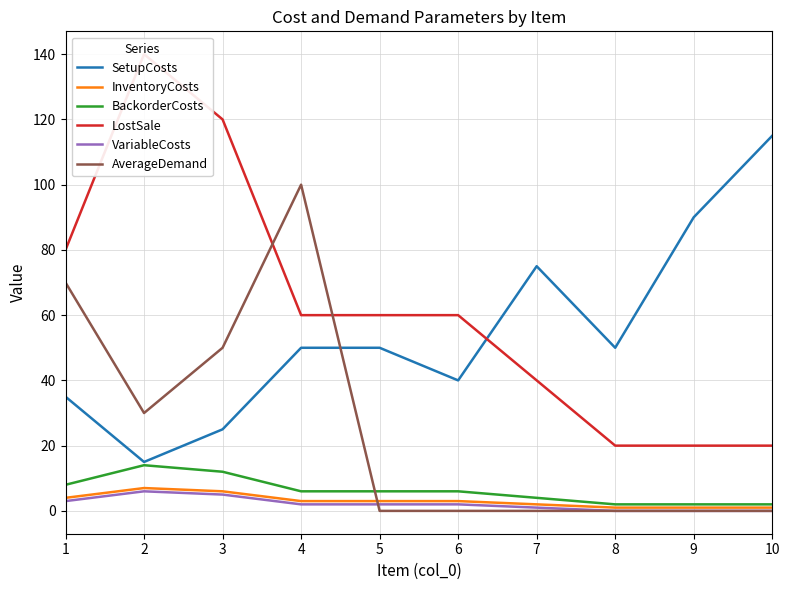

True or false: SetupCosts and VariableCosts cross at least once.

False